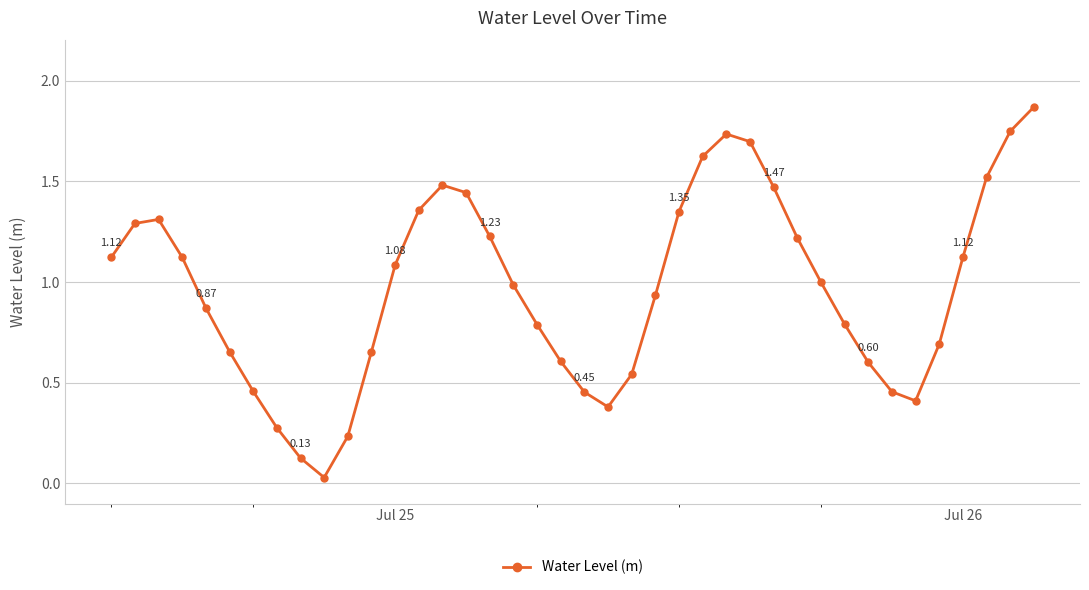

True or false: the data has more than 2 interior local peaks.

True